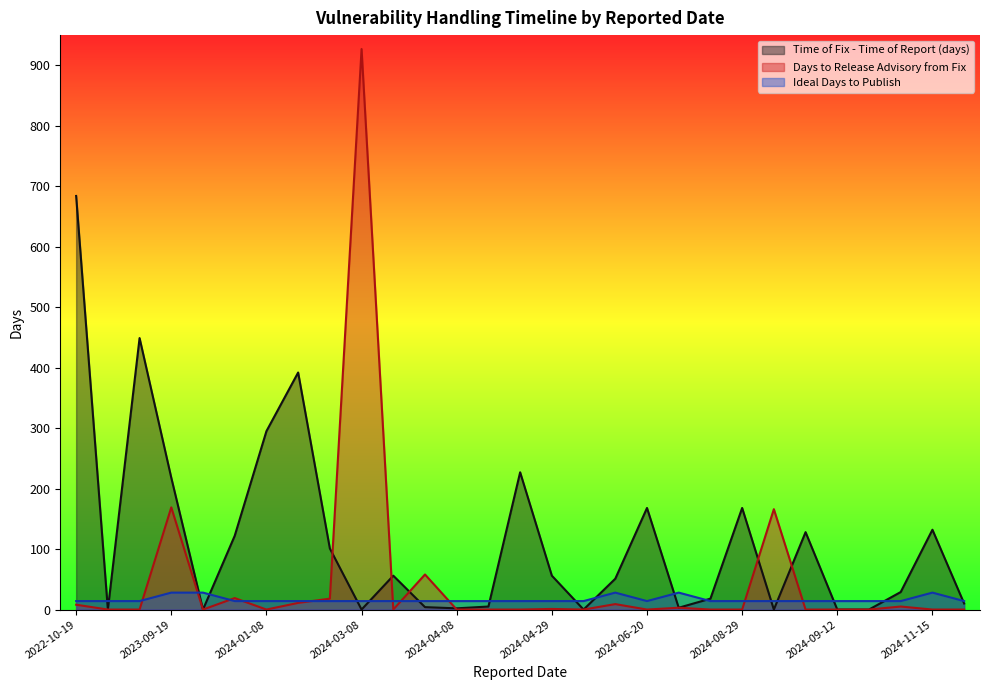

Does the chart have visible grid lines?

No